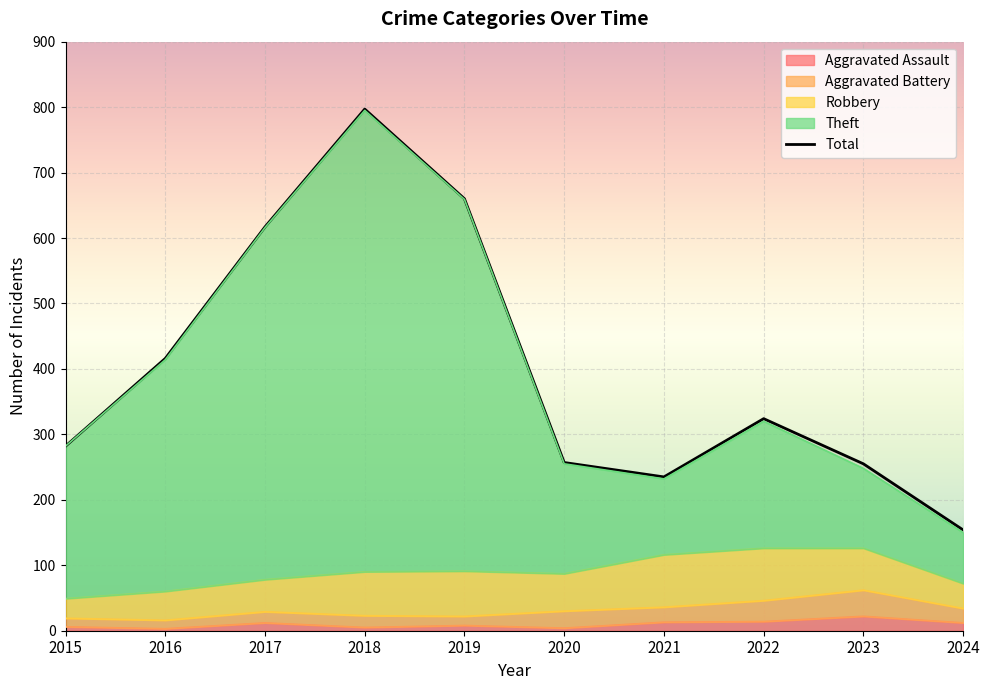

What is the value of the 3rd point from the left?

617